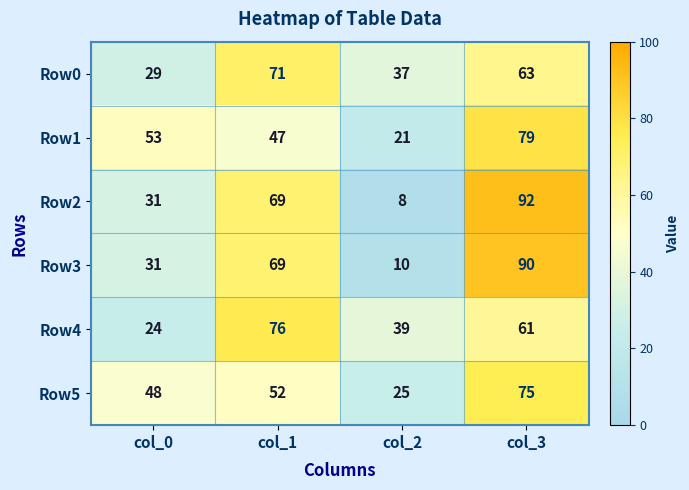

At how many categories does at least one series exceed 34?

4